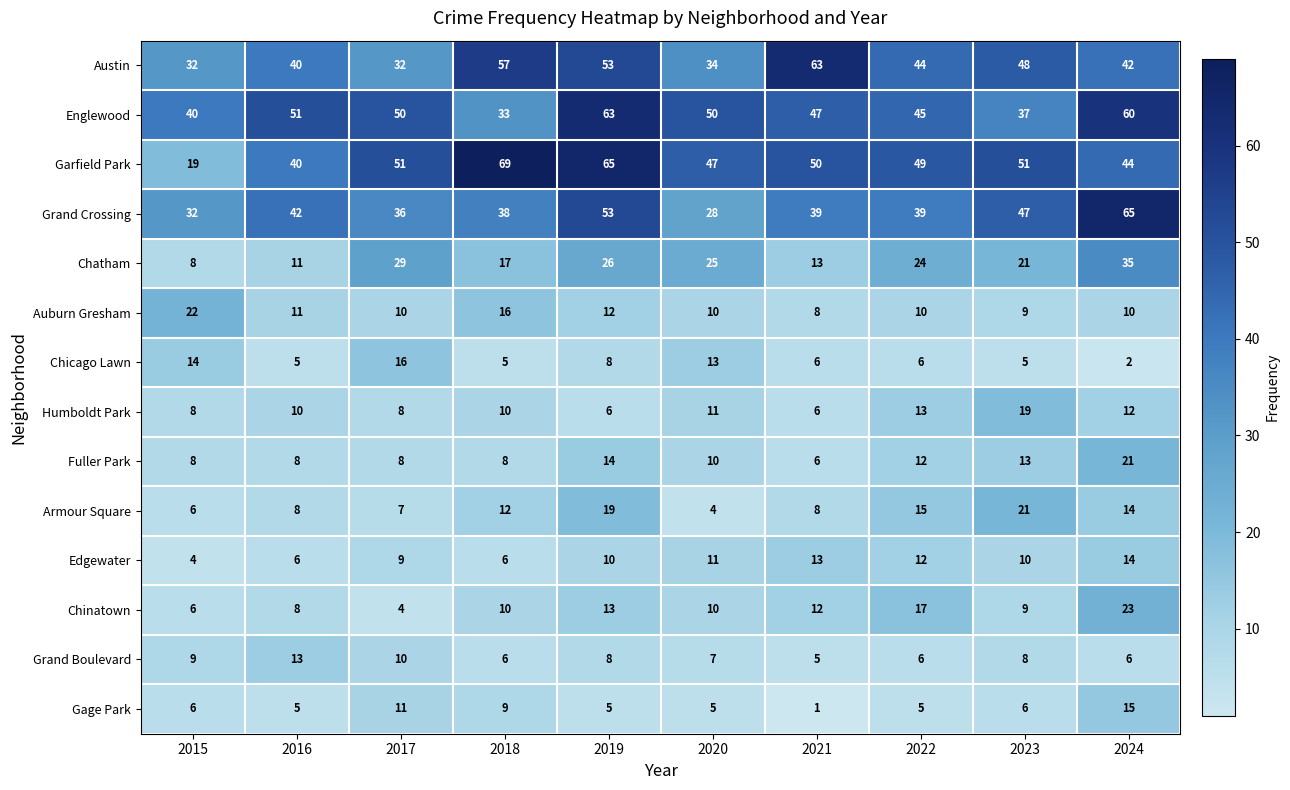

Where does the Chicago Lawn series first go above 6?

2015